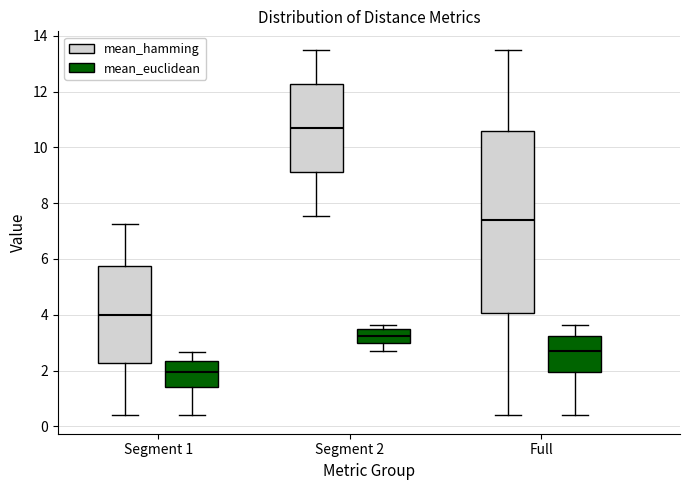

Comparing the boxes themselves (not the whiskers), which one is the tallest?

Full (mean_hamming)